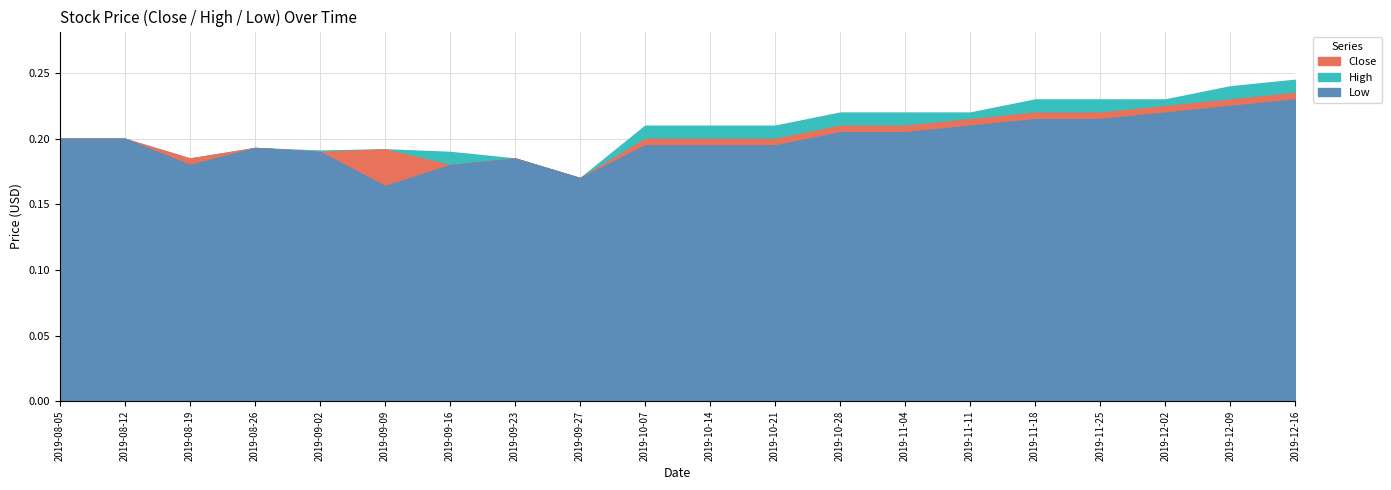

Where is High nearest to the value 0?

2019-09-27